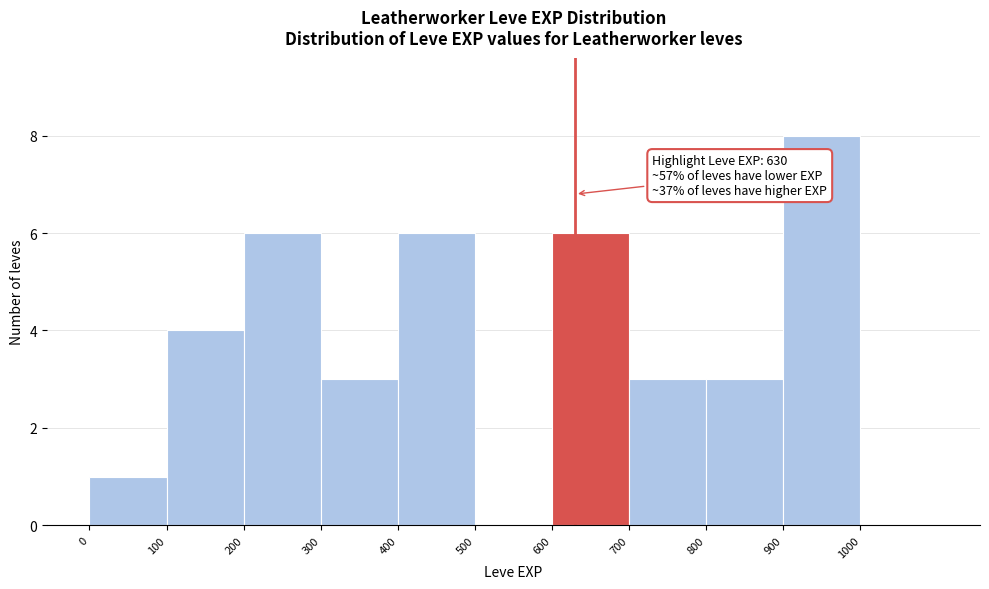

Over which range of the x-axis is the bar tallest?

900 to 1000